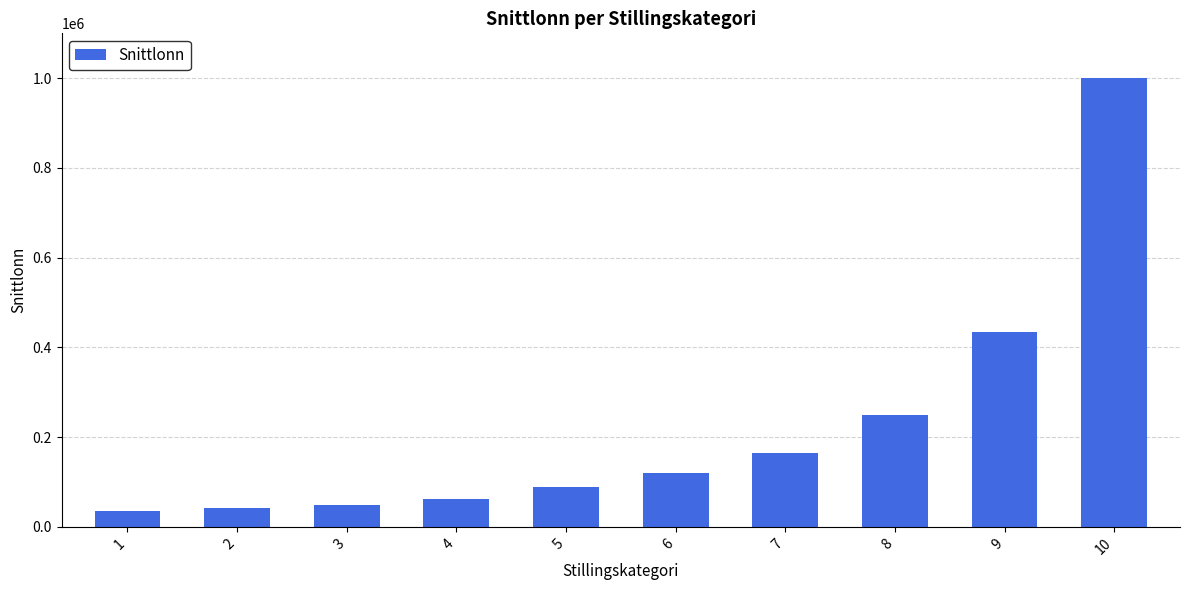

The value at 3 is 48000. True or false?

True